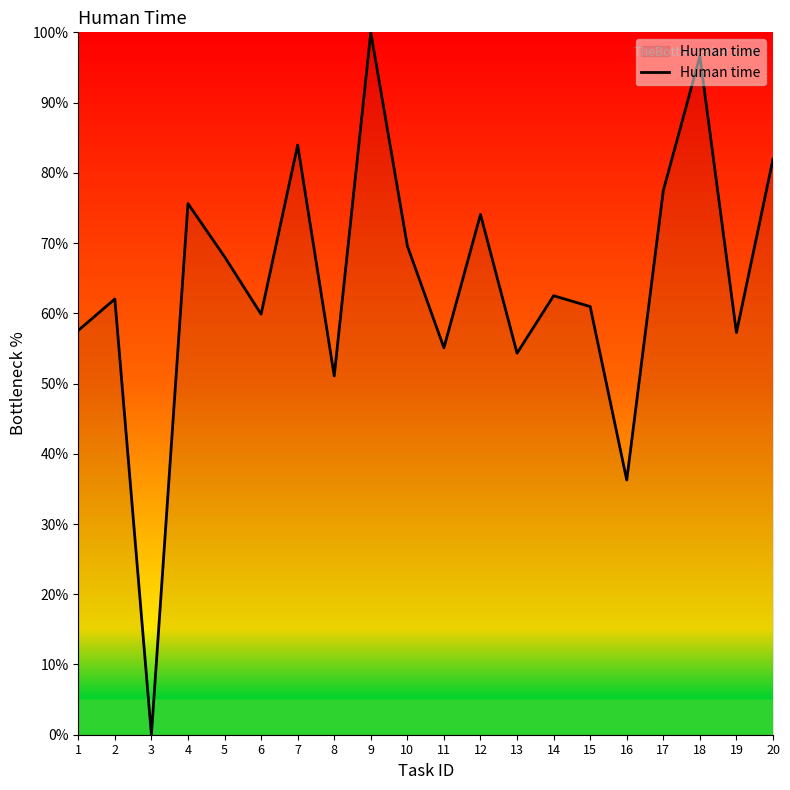

What is the change in value from 15 to 18?

+35.6